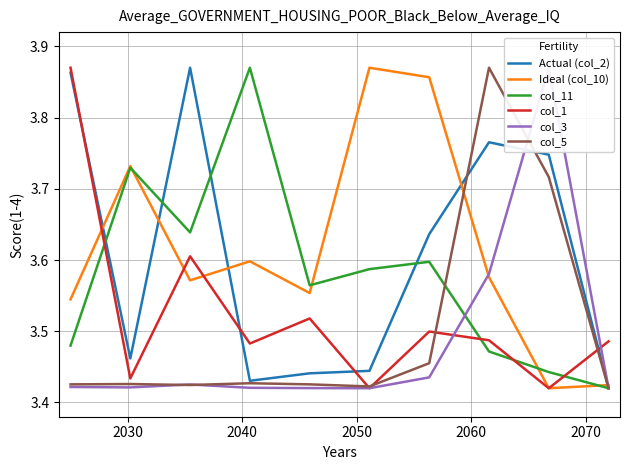

Count the Ideal (col_10) values in the range 3 to 4.

10